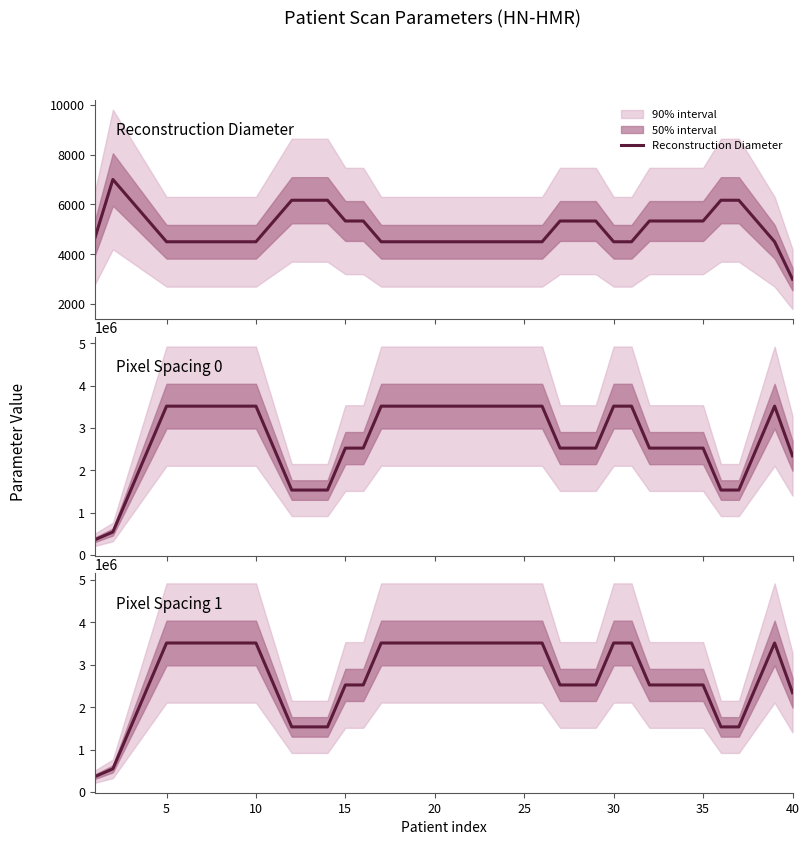

What is the value of the Reconstruction Diameter point at the 18th from the left?

4500.0